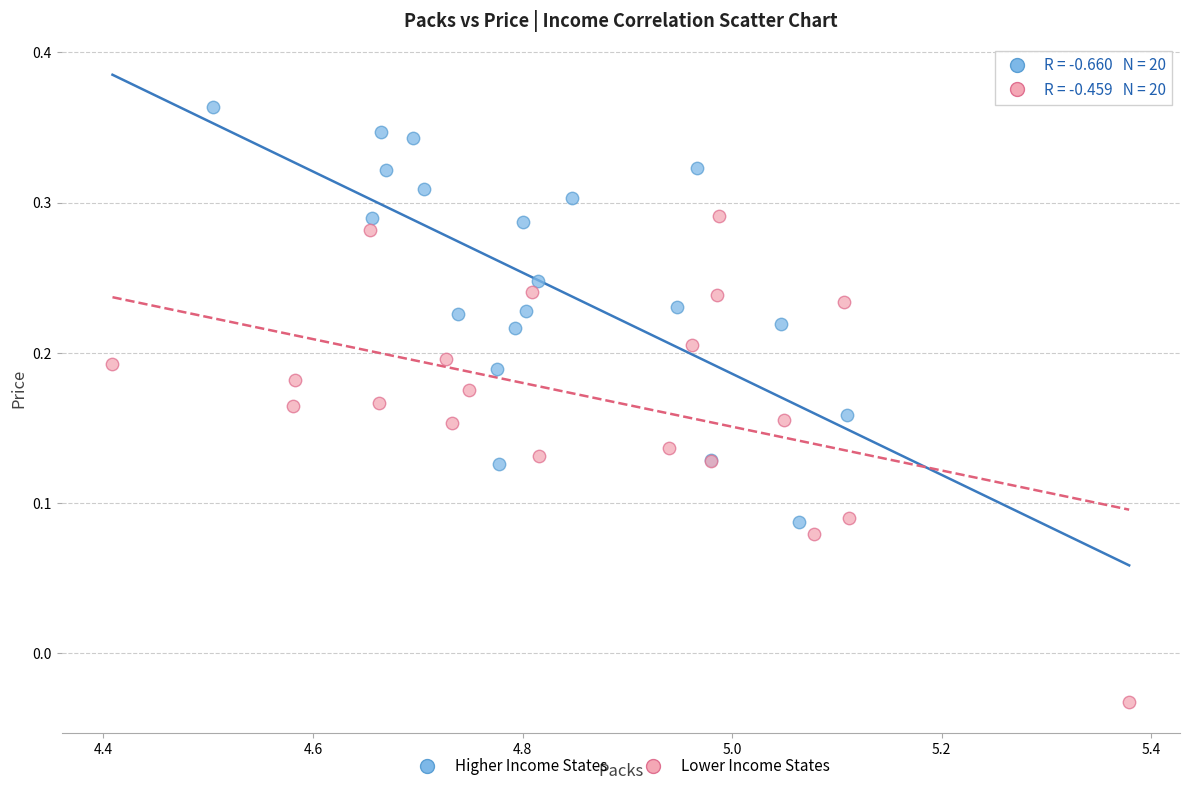

Which series reaches the minimum Y coordinate?

Lower Income States